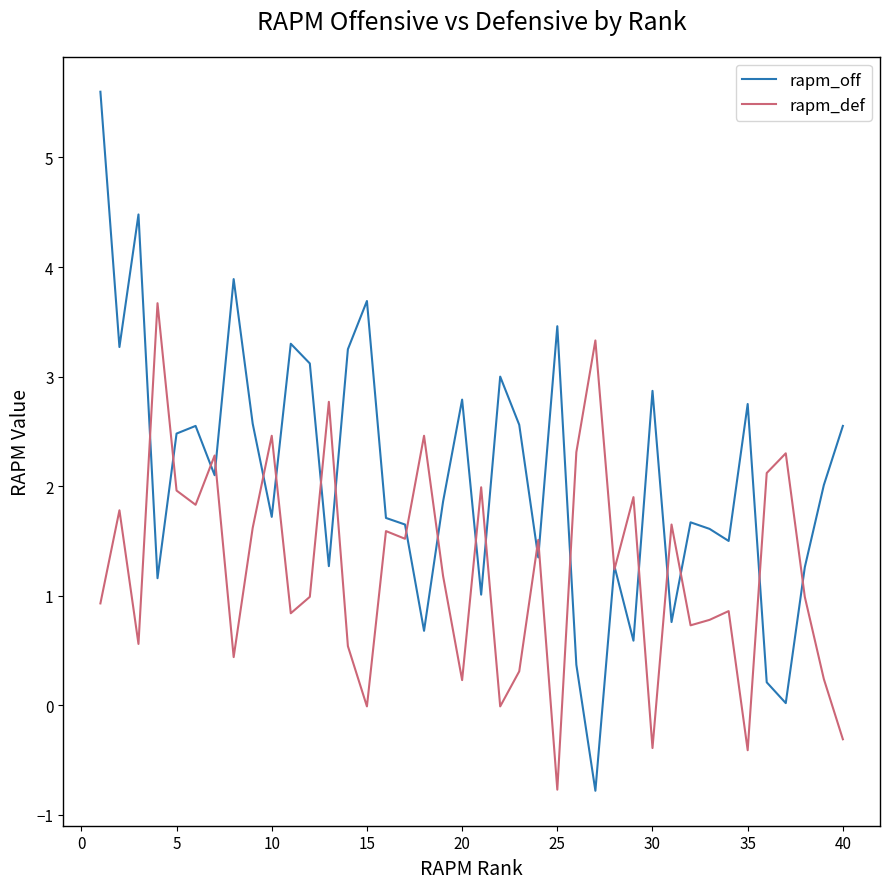

Which series has the largest total across all categories?

rapm_off